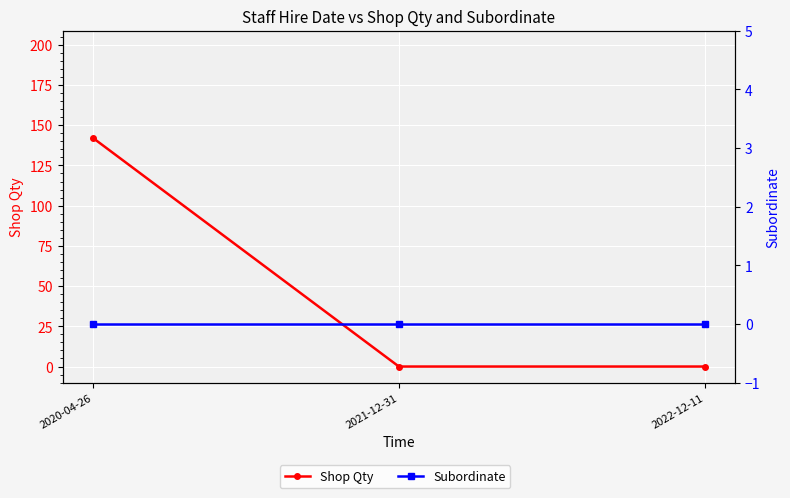

Rank the categories by Subordinate value from lowest to highest.

2020-04-26, 2021-12-31, 2022-12-11